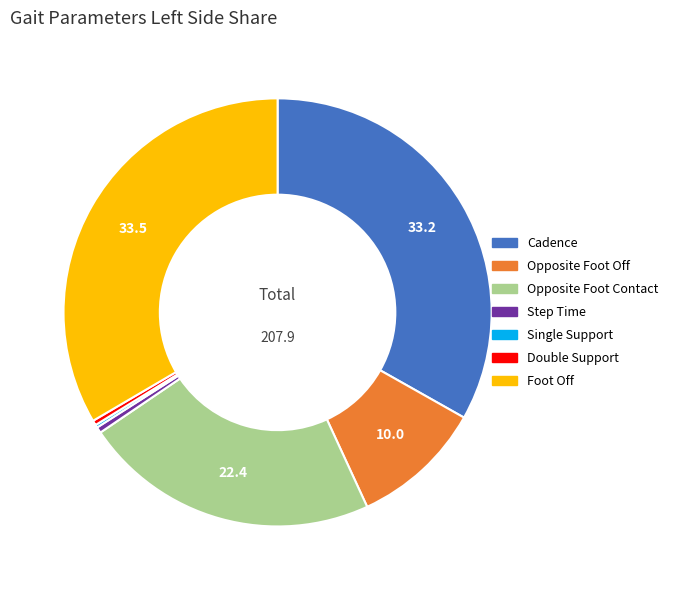

Is the sum of Foot Off and Double Support greater than half?

No